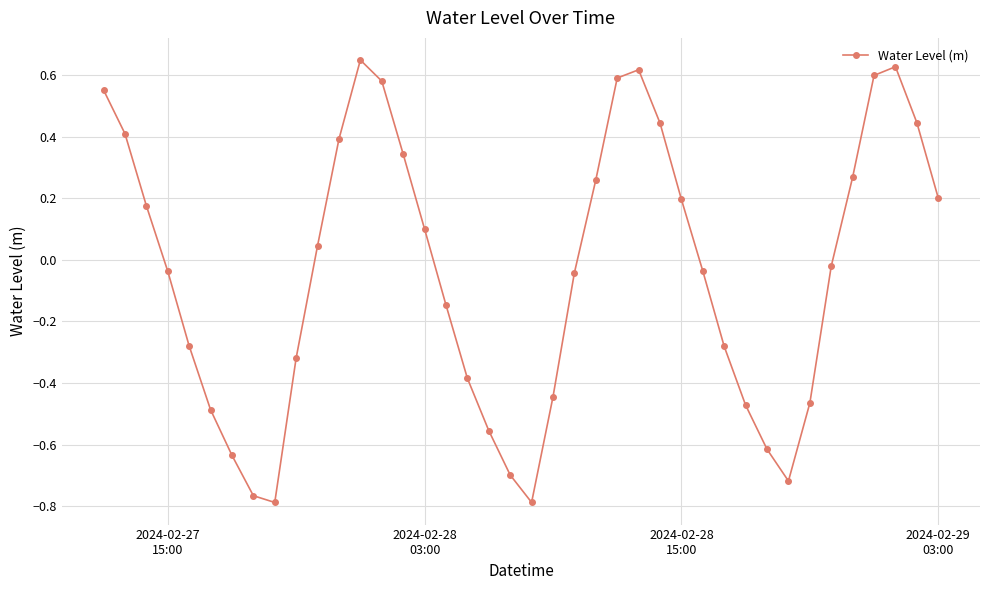

What is the difference between the second highest and second lowest values?

1.4